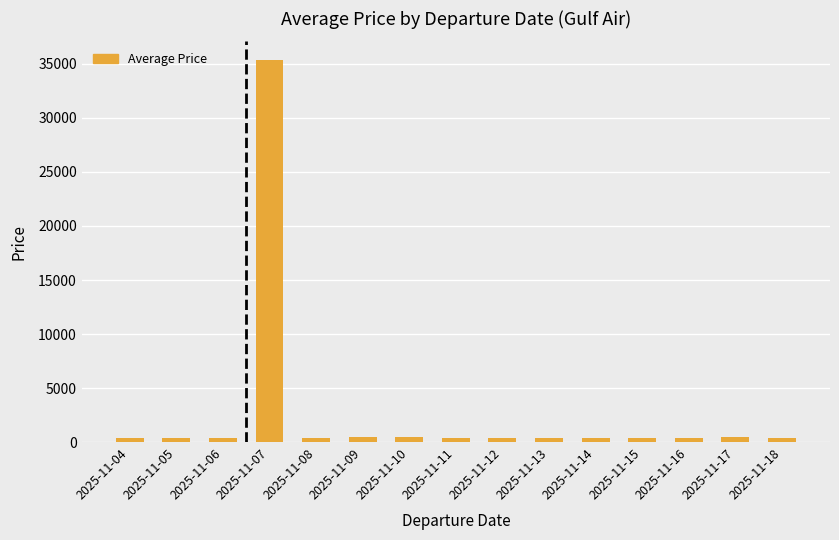

The chart shows a value of 409 at 2025-11-15. True or false?

True